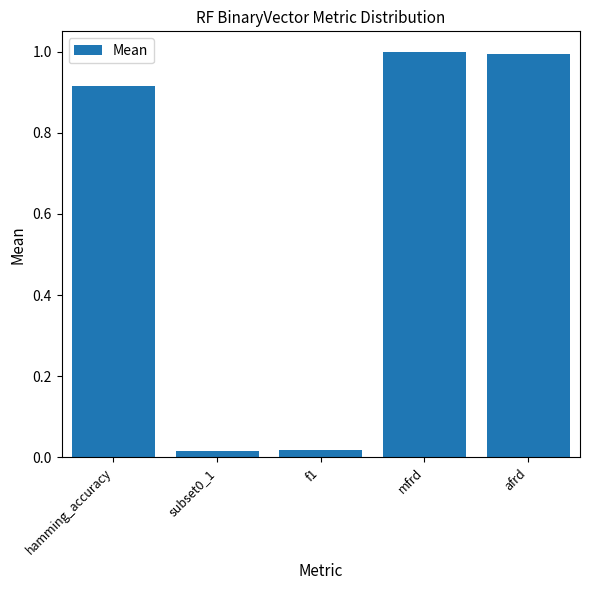

What is the label of the 5th bar from the right?

hamming_accuracy